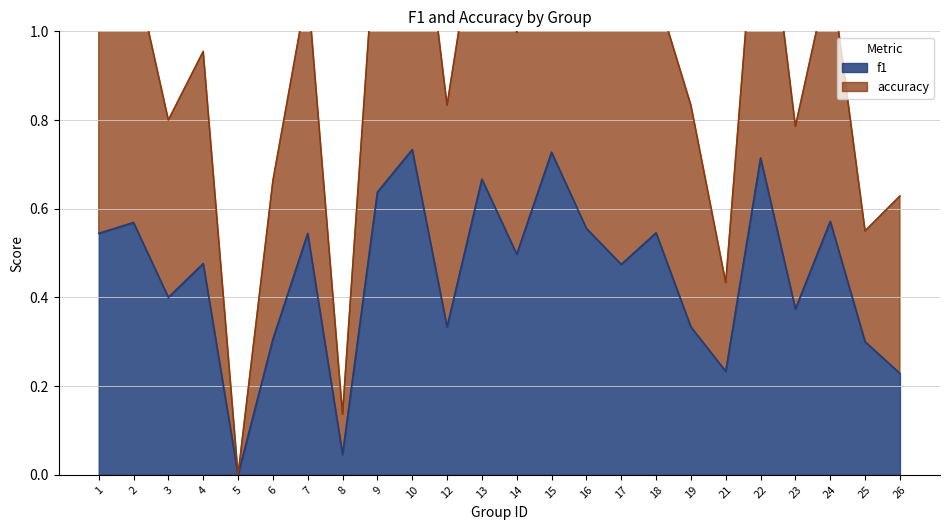

What is the greatest value displayed?

1.5